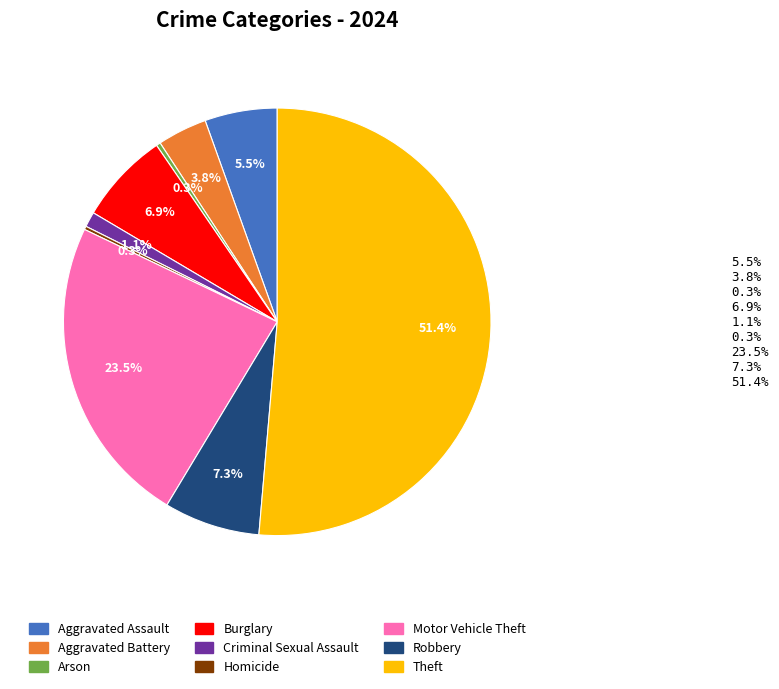

What is the ratio of the value at Aggravated Battery to the value at Robbery?

0.5